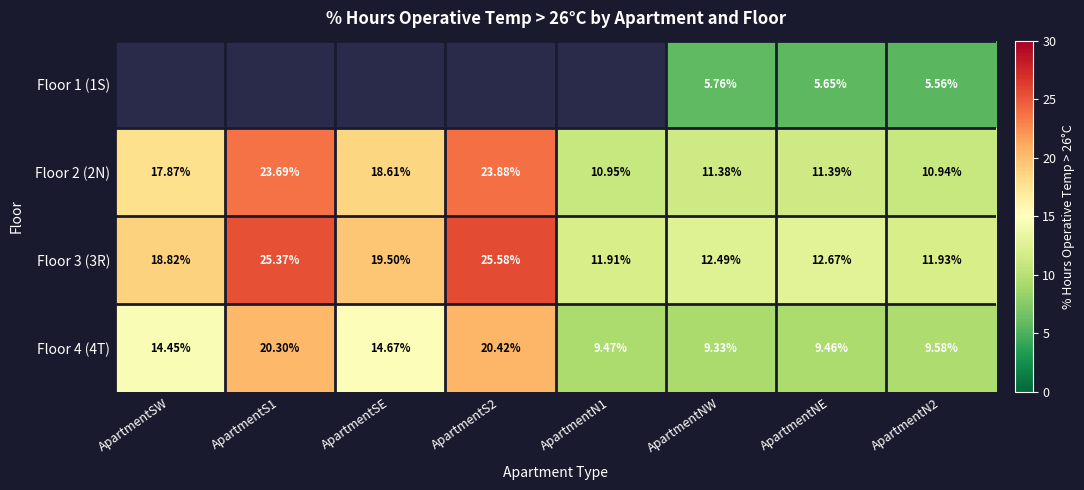

Is the value of Floor 2 (2N) at ApartmentS1 greater than the value of Floor 4 (4T) at ApartmentS2?

Yes